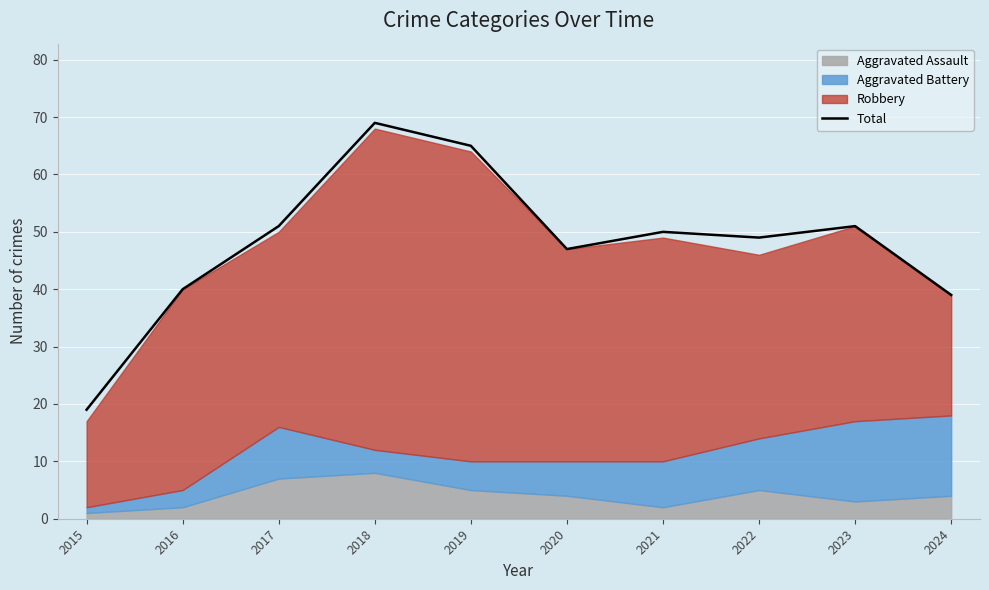

At which category does the data reach its first local peak?

2018